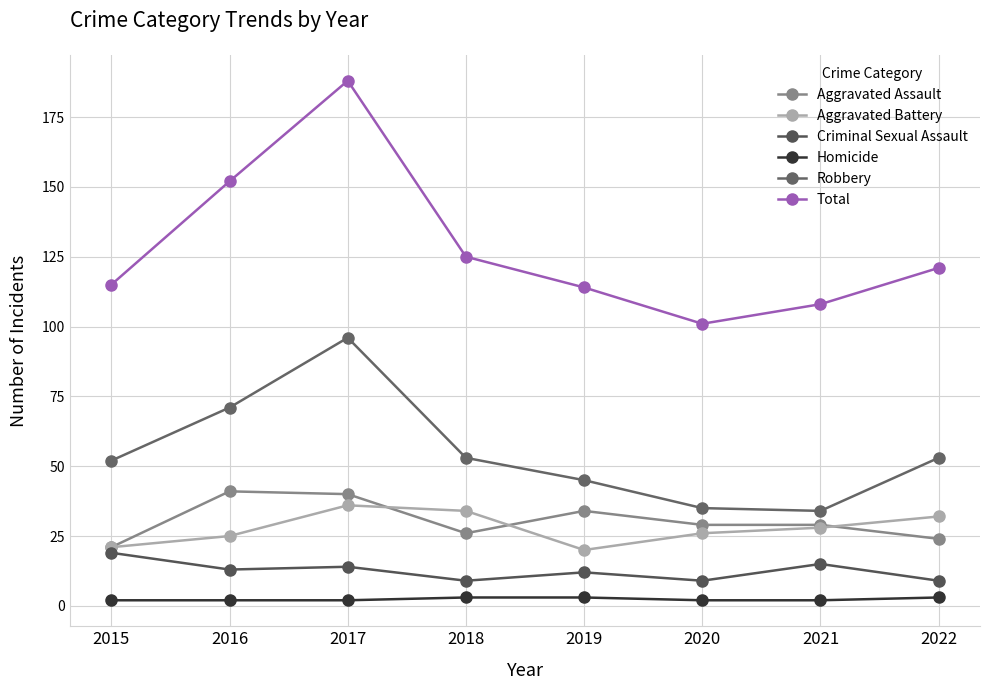

Which category has the highest value in the Aggravated Battery series?

2017